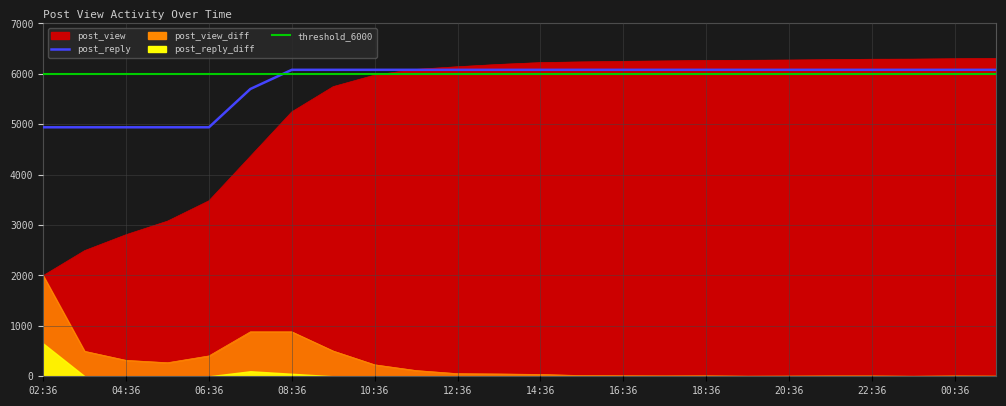

What is the label of the 5th point from the right?

21:36